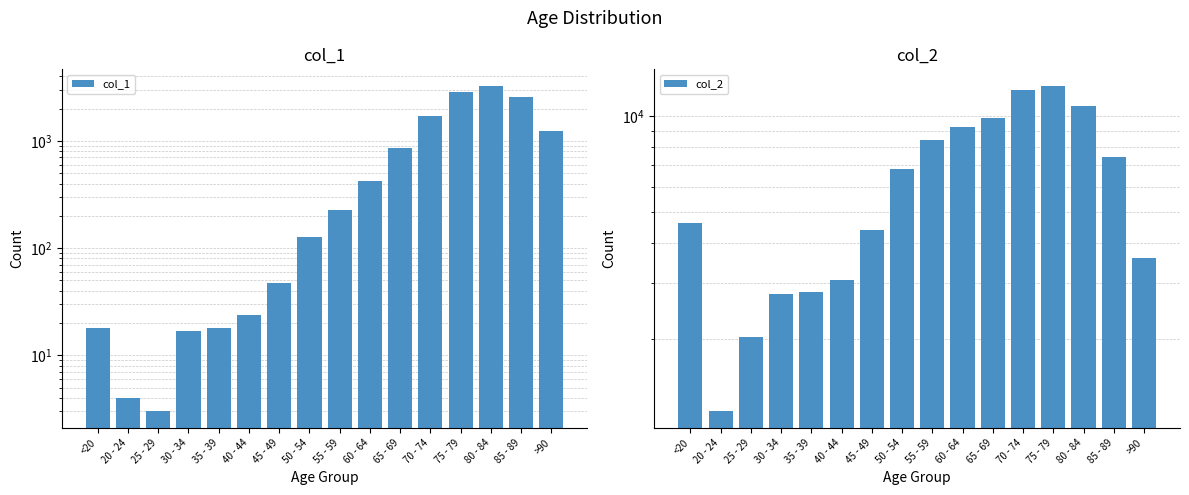

What is the sum of the col_2 values at 45 - 49 and 65 - 69?

14279